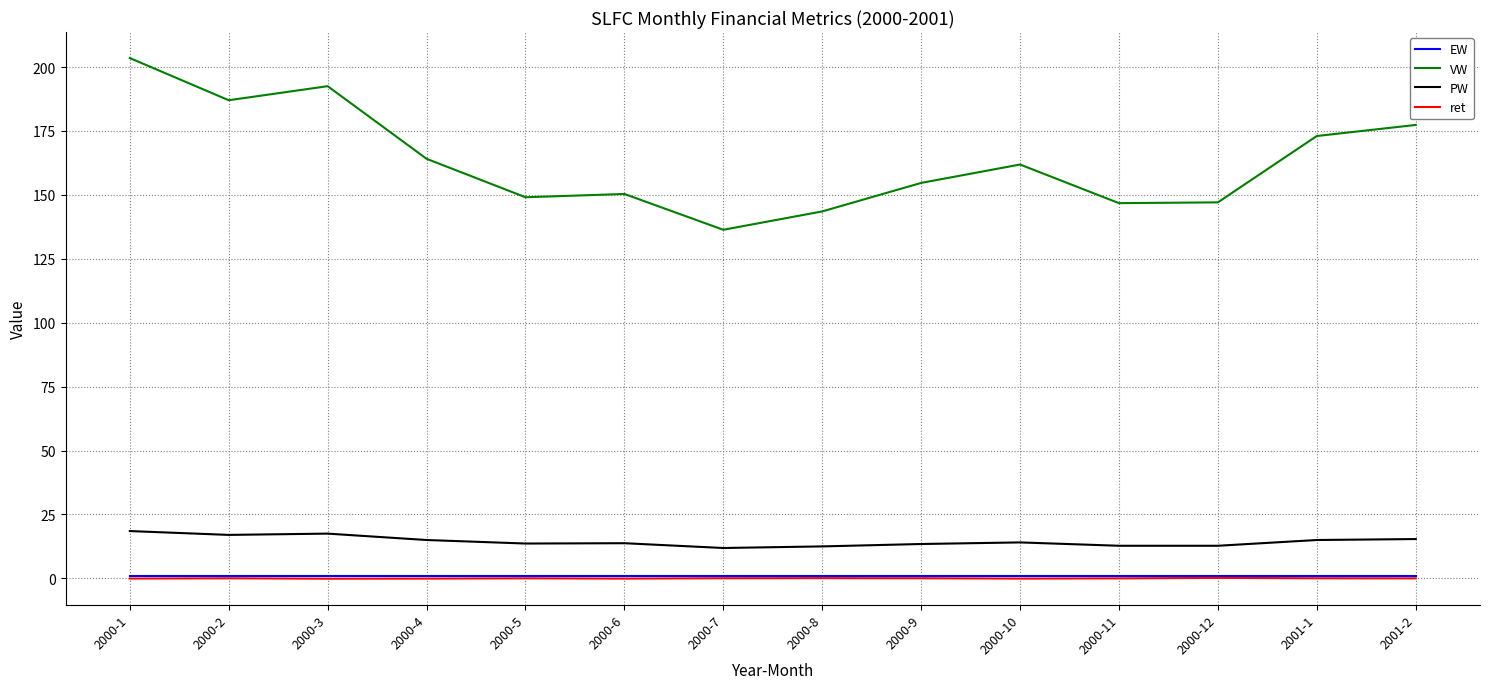

Which series has the largest total across all categories?

VW